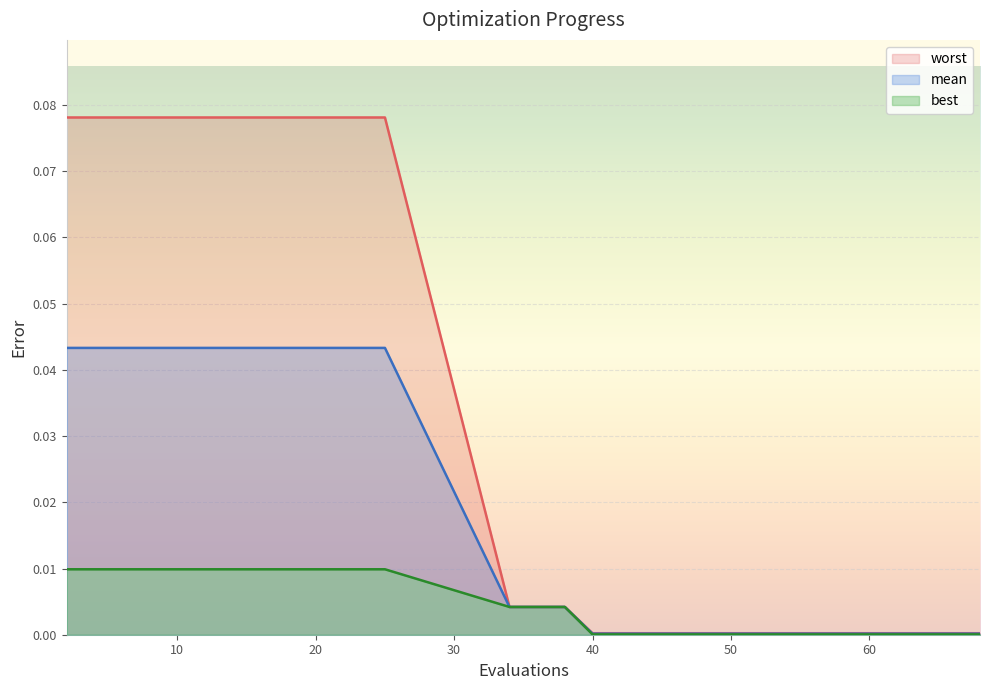

Which label corresponds to the largest value in the chart?

2